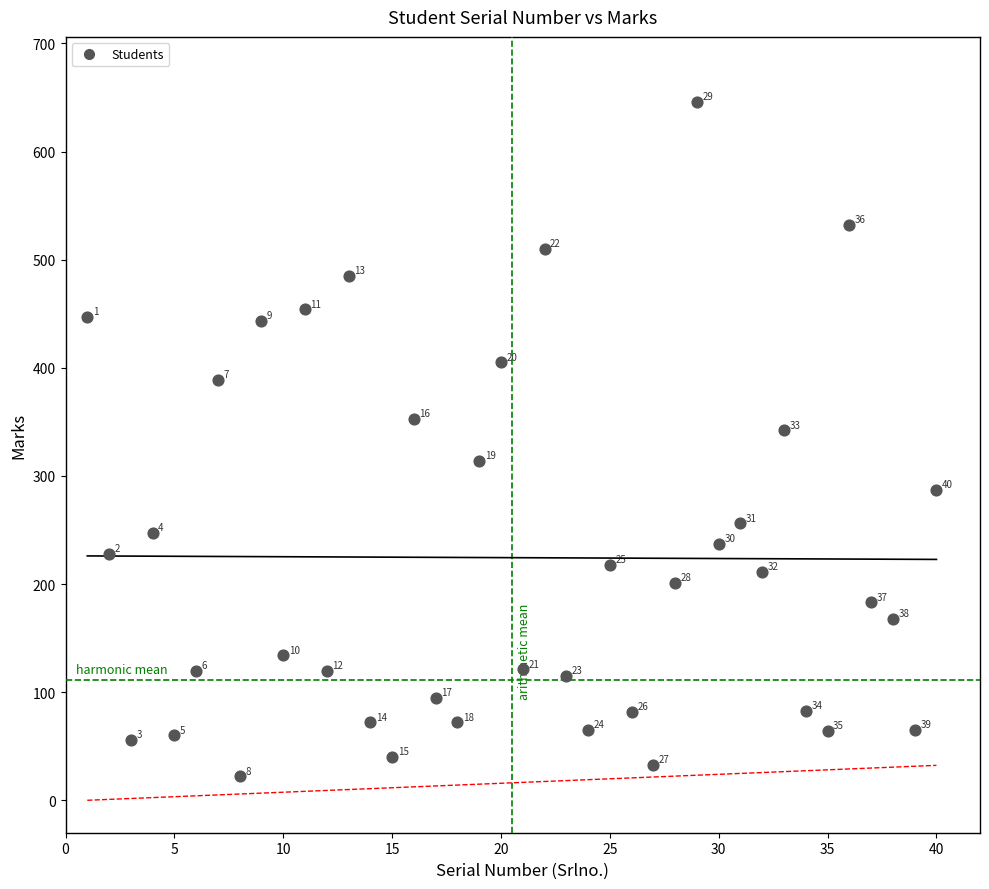

What is the range of X values (max minus min)?

39